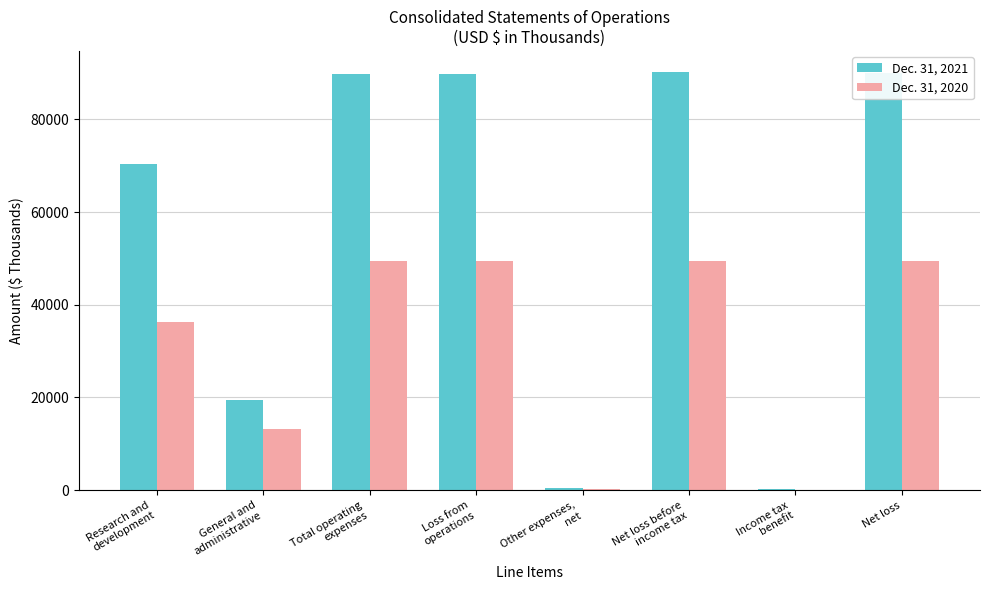

Is it true that Dec. 31, 2020 equals 88977 at Net loss?

False